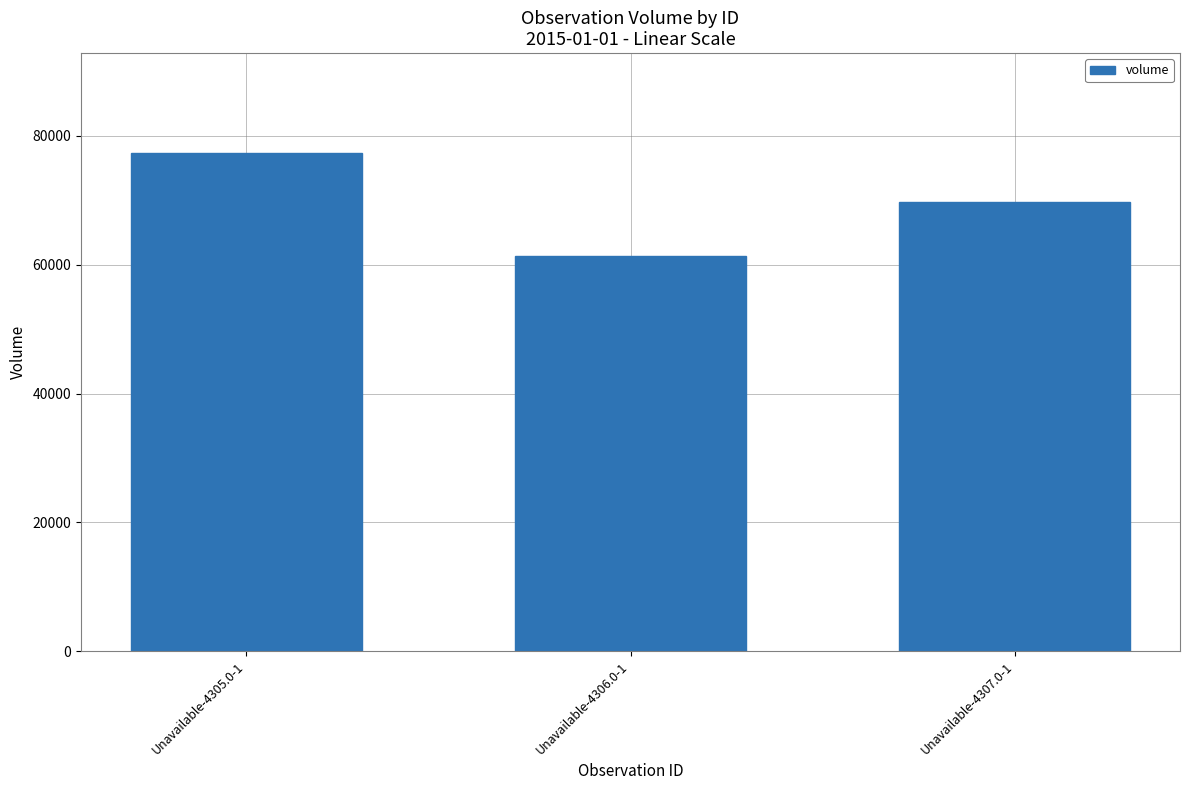

Where does the data first go above 69789?

Unavailable-4305.0-1